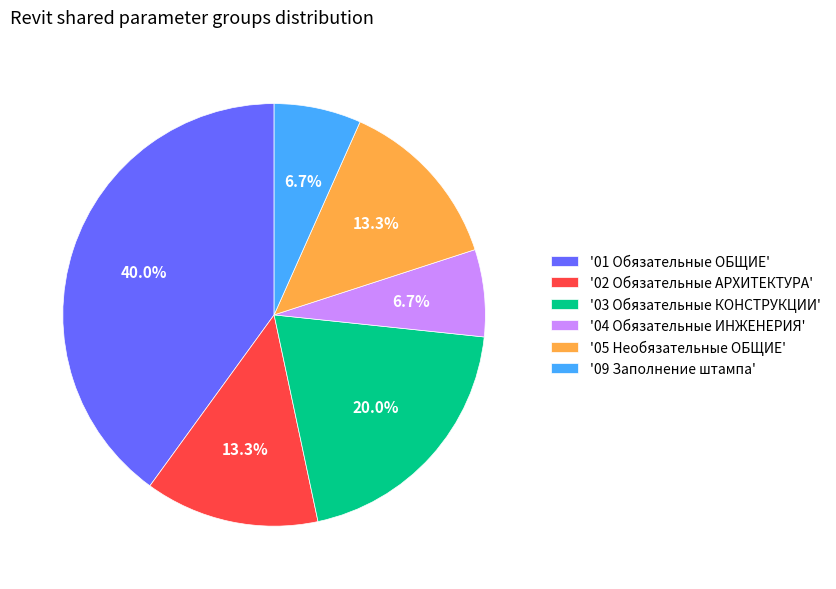

Combined, do '02 Обязательные АРХИТЕКТУРА' and '01 Обязательные ОБЩИЕ' account for over 50%?

Yes